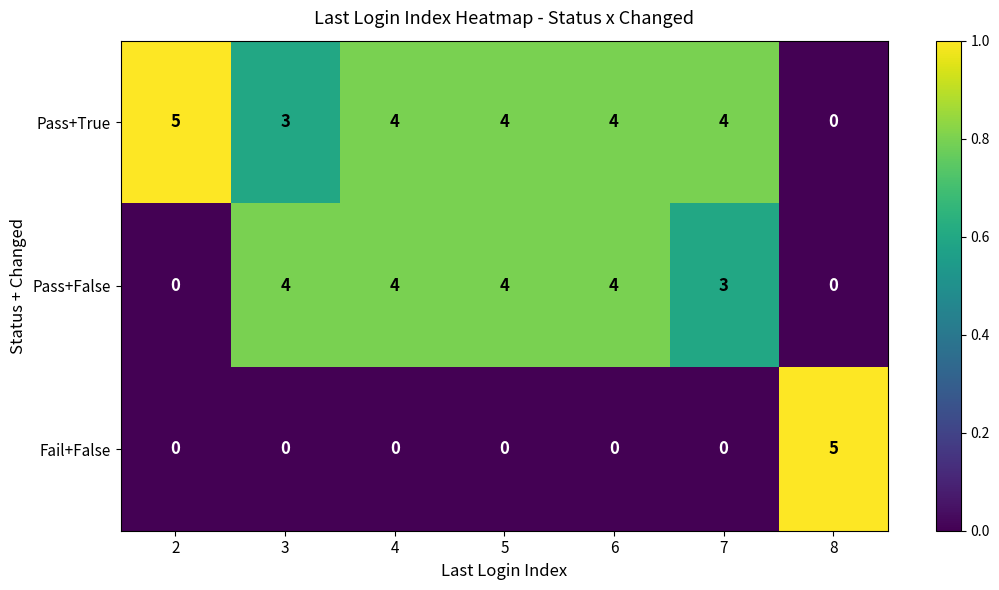

Between 3 and 8, which series saw the biggest shift?

Fail+False